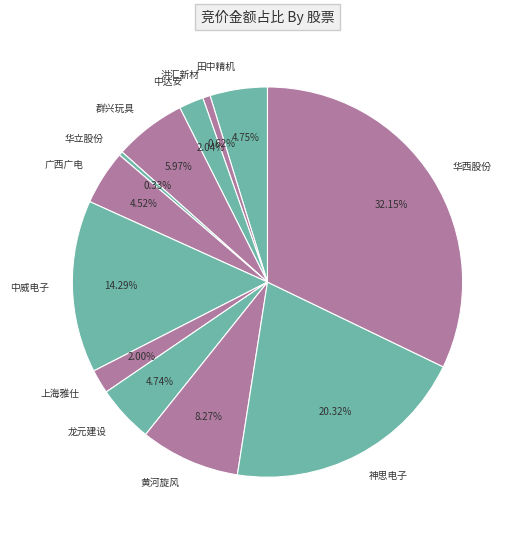

What is the largest slice in the pie chart?

华西股份